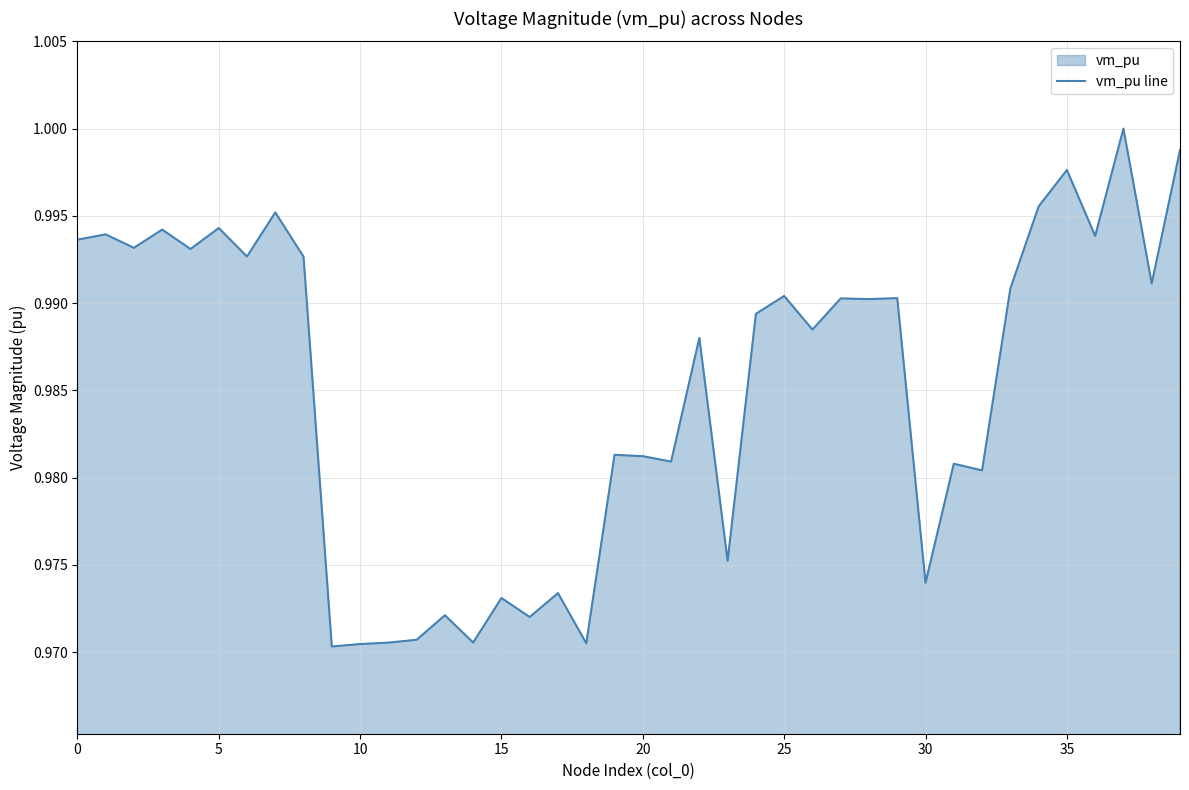

At which label is the value closest to 0?

9